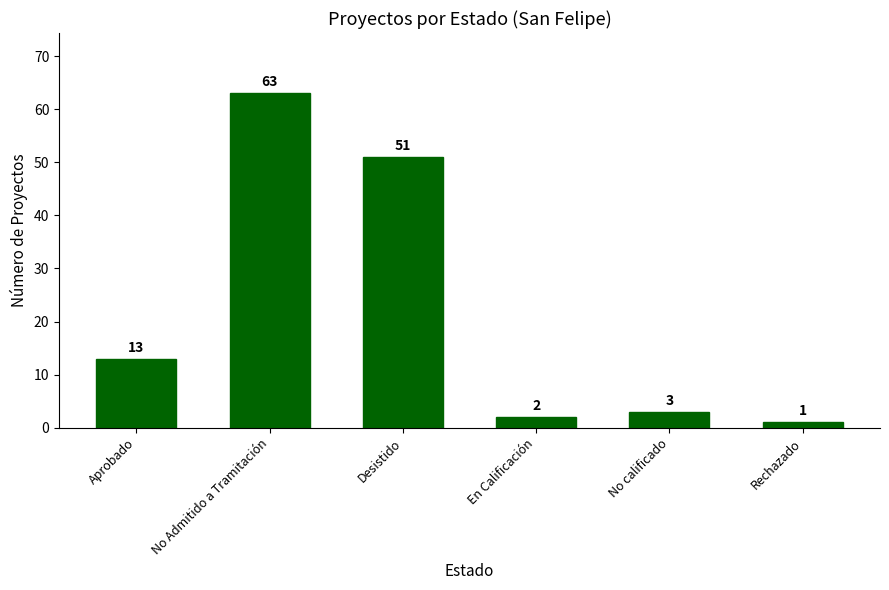

The value at Aprobado is 13. True or false?

True